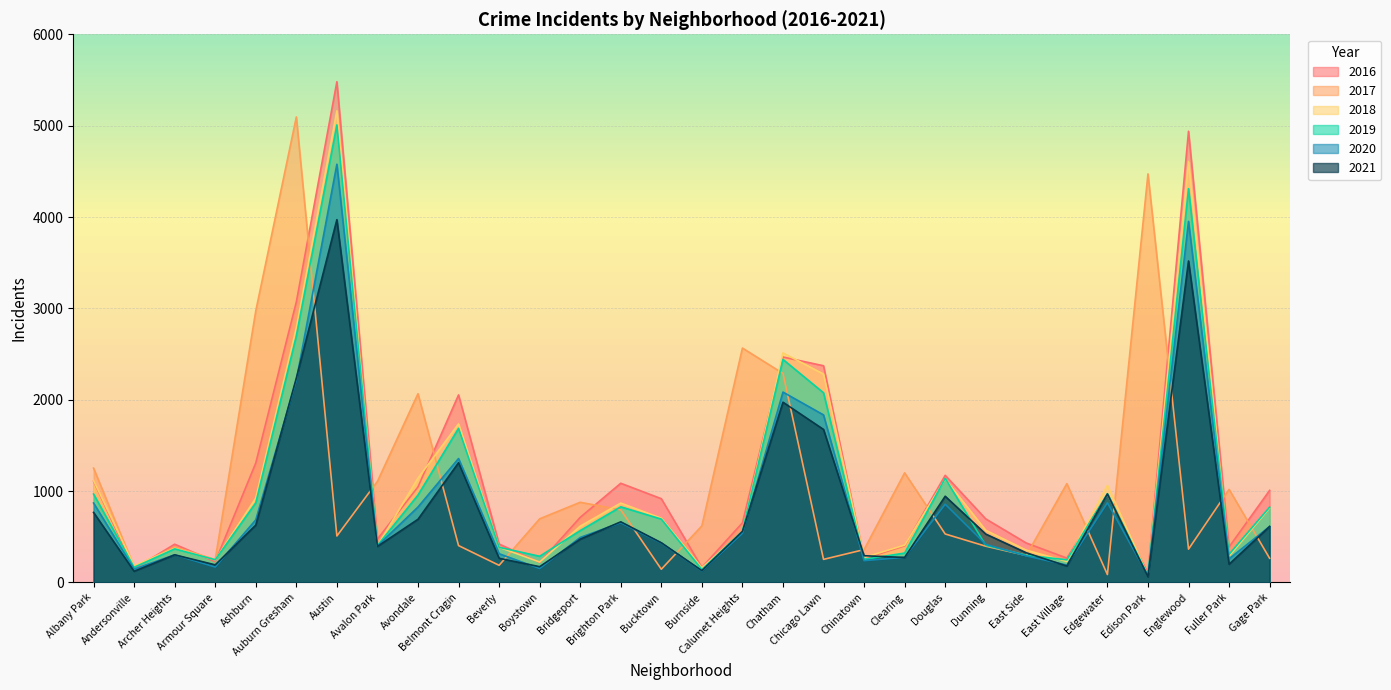

Which has a higher value, Boystown or Avalon Park?

Avalon Park